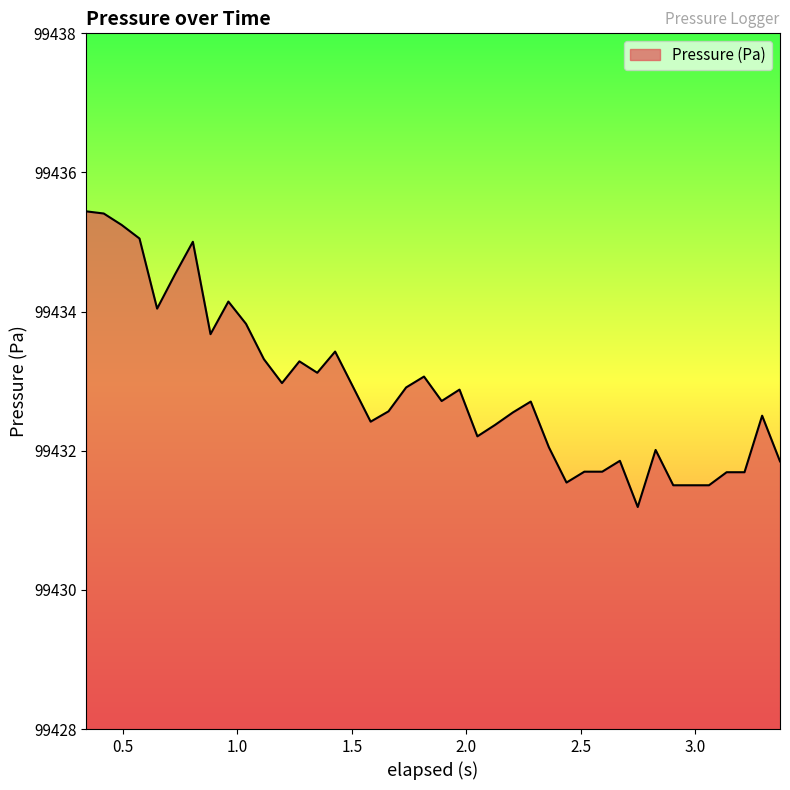

What is the smallest value displayed?

99431.2